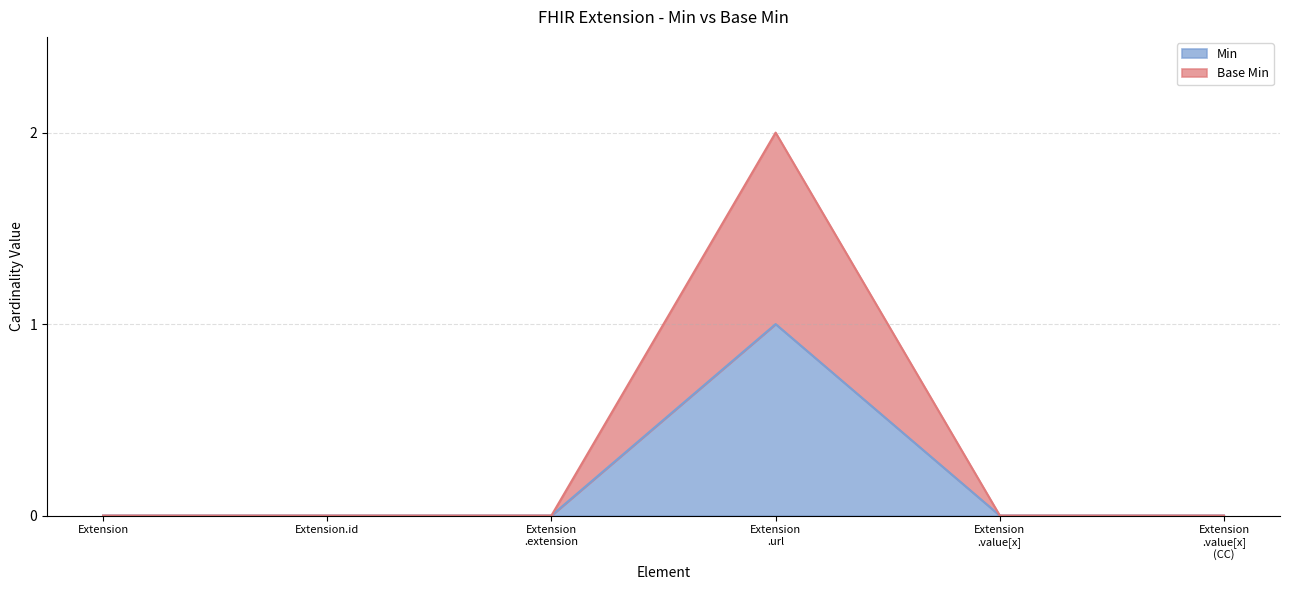

What is the difference between the maximum and minimum values in the Min series?

1